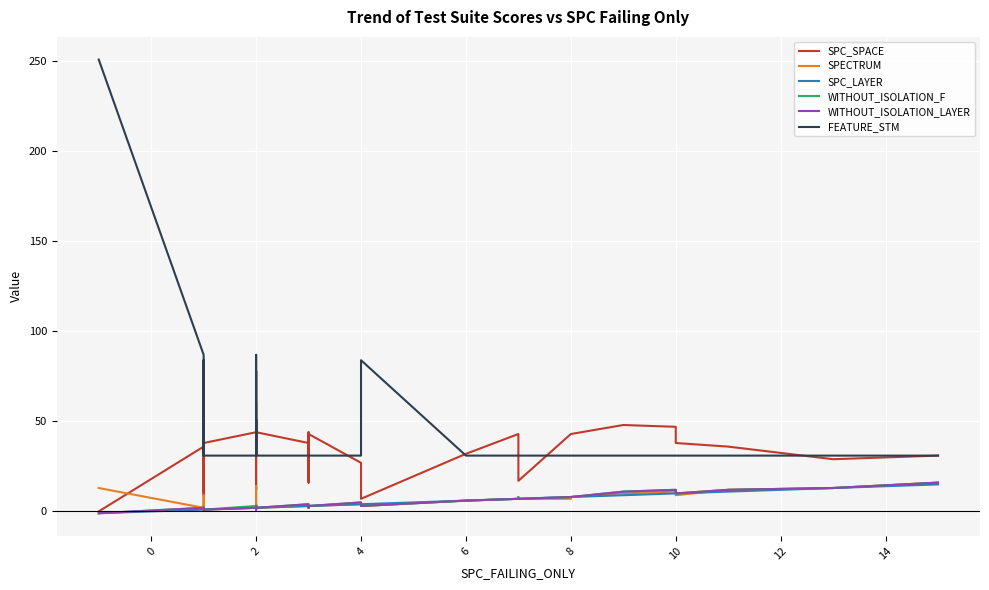

What is the greatest value displayed?

251